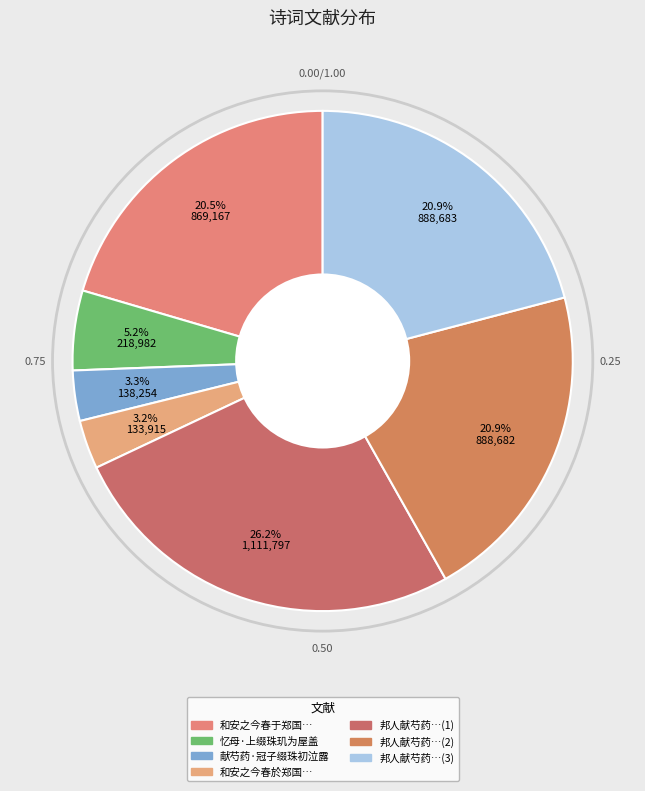

How many segments does this pie chart have?

7